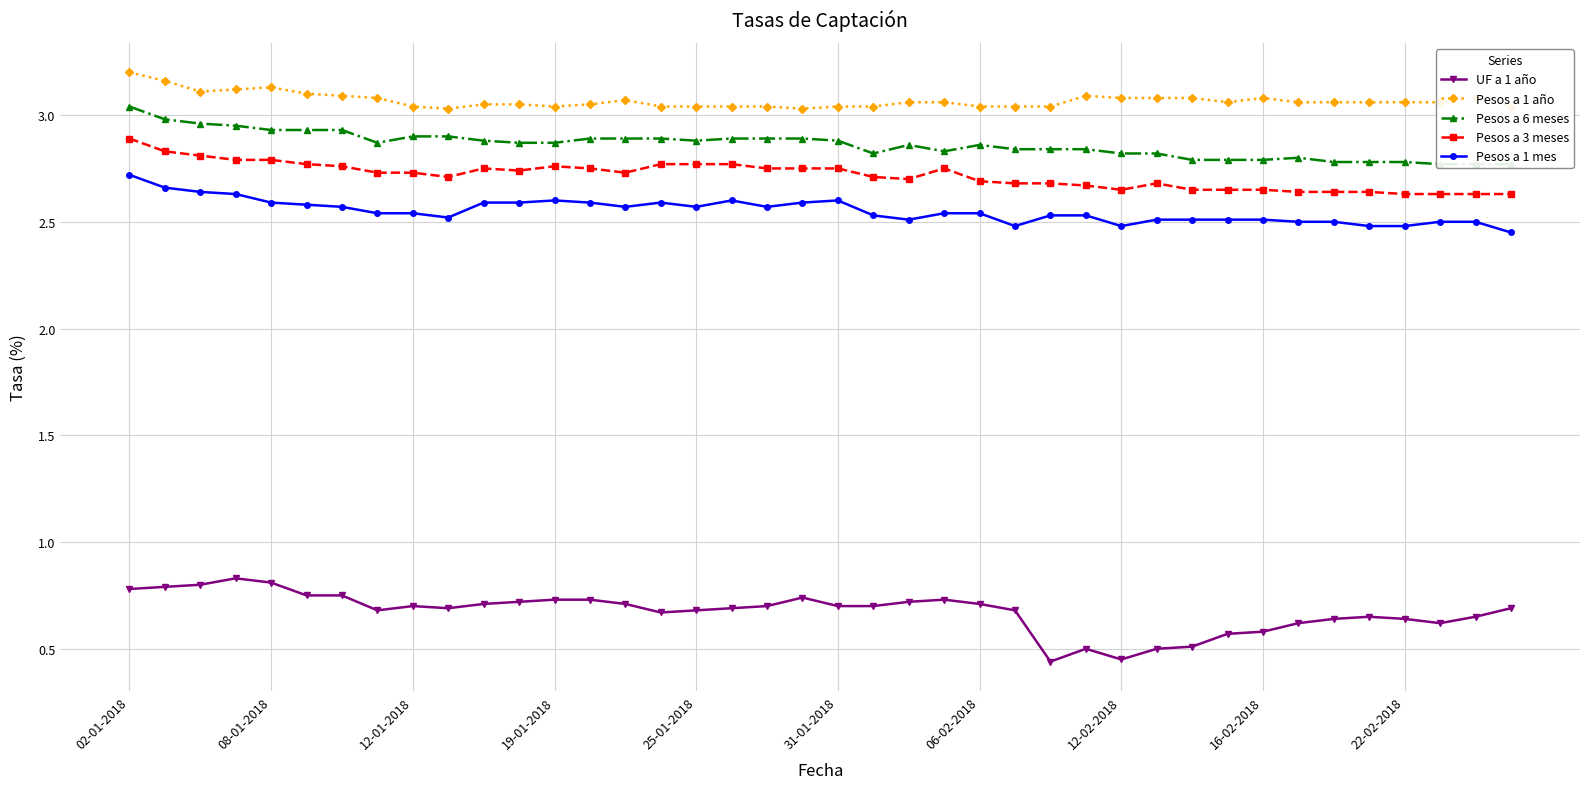

What is the minimum value for Pesos a 6 meses?

2.8